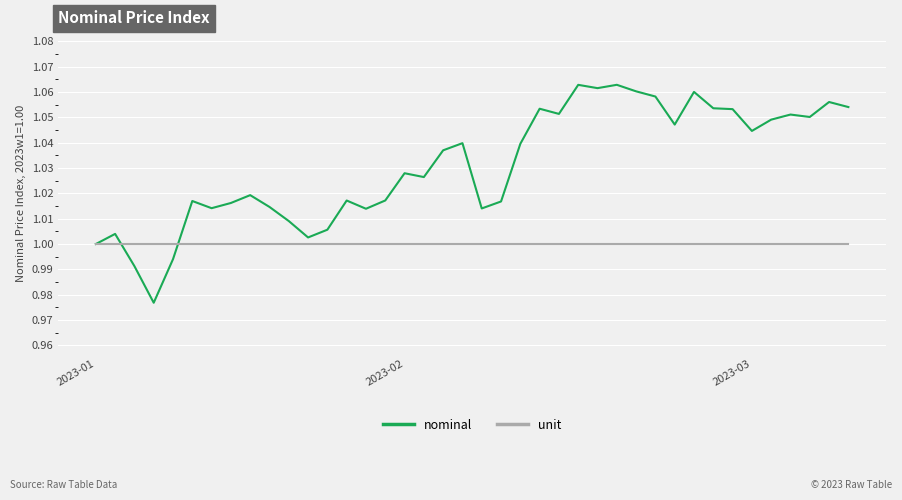

Which series has the largest total across all categories?

nominal